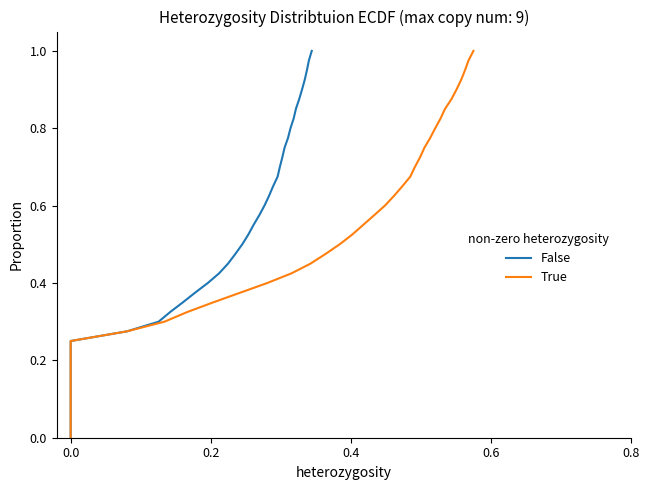

True or false: rate_has_drive has more than 2 interior local peaks.

False